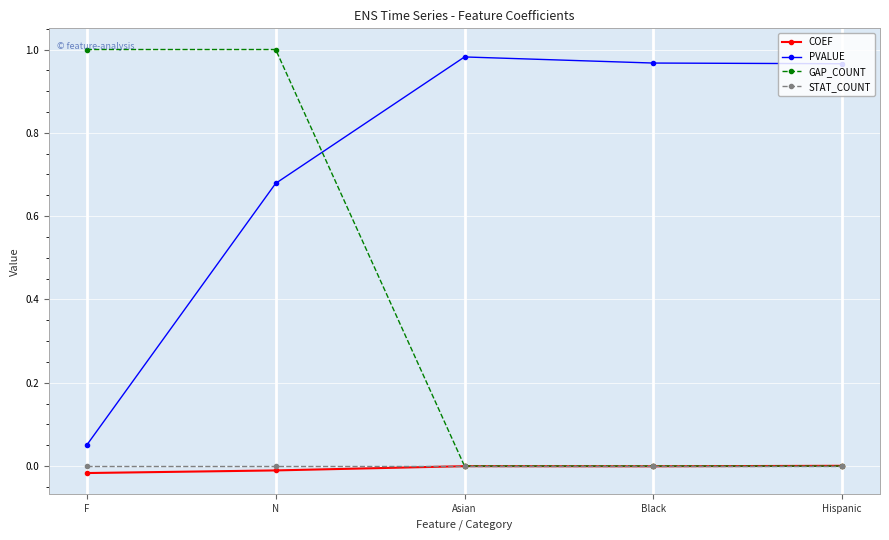

At which label does PVALUE reach its minimum?

F